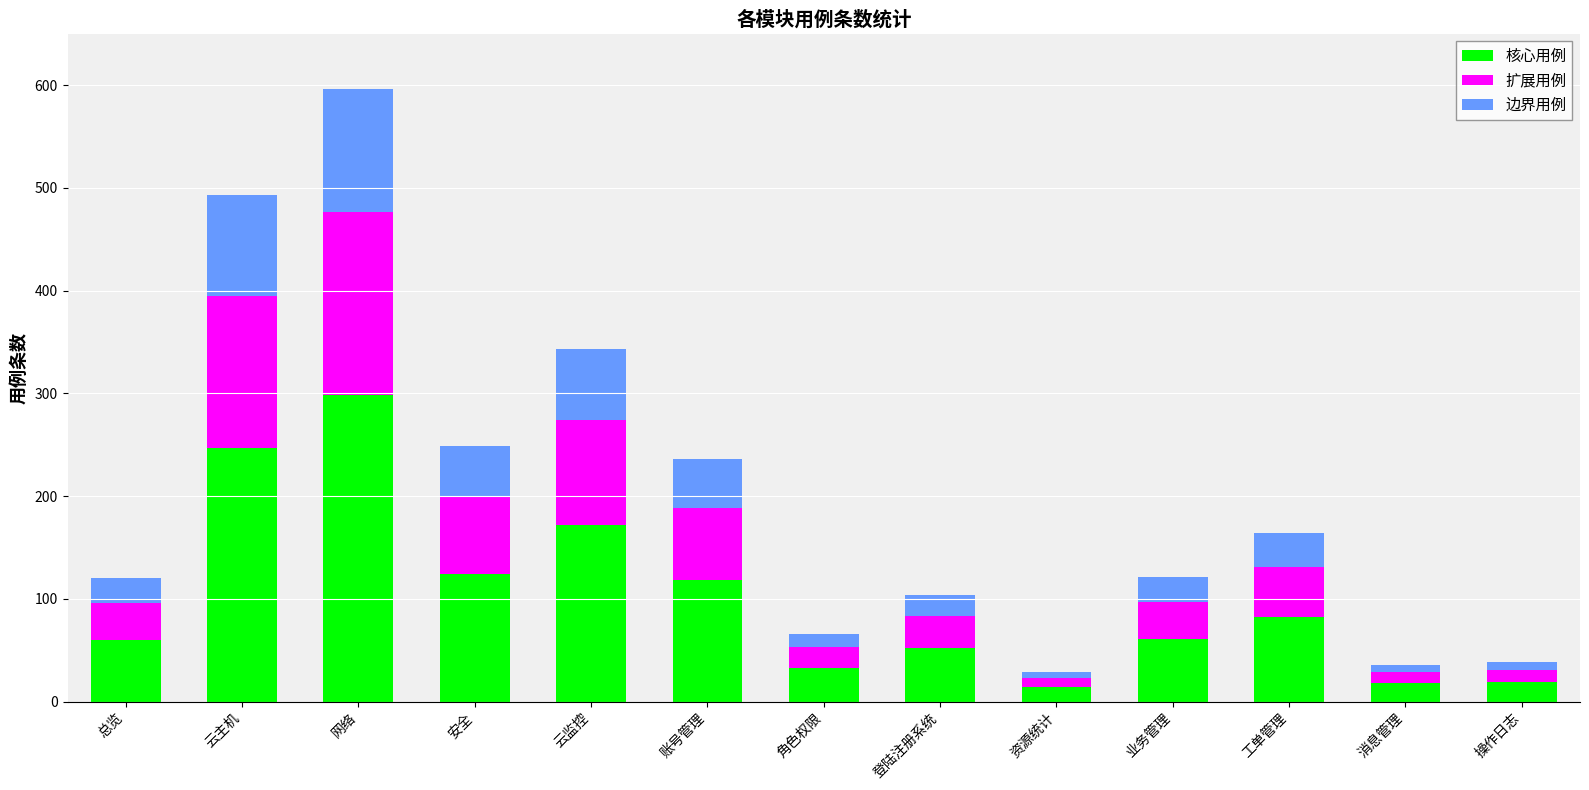

What is the difference between the second highest and second lowest values in the 核心用例 series?

228.5